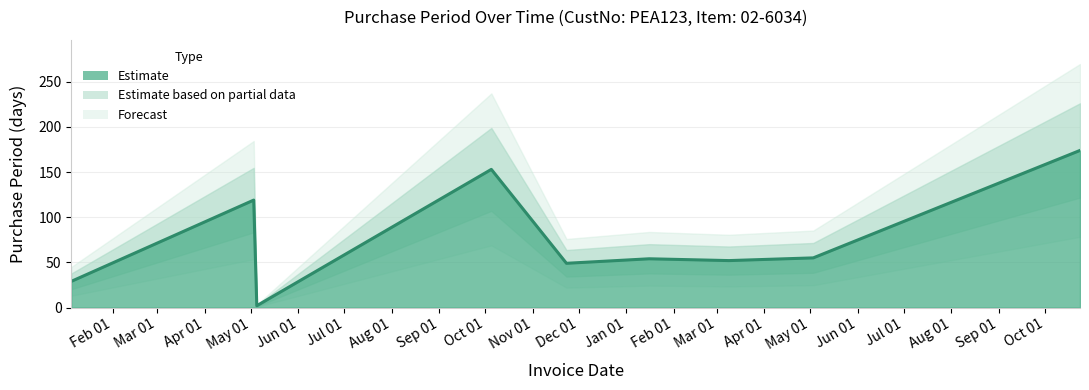

What is the ratio of the value at 2016-01-05 to the value at 2017-01-16?

0.5